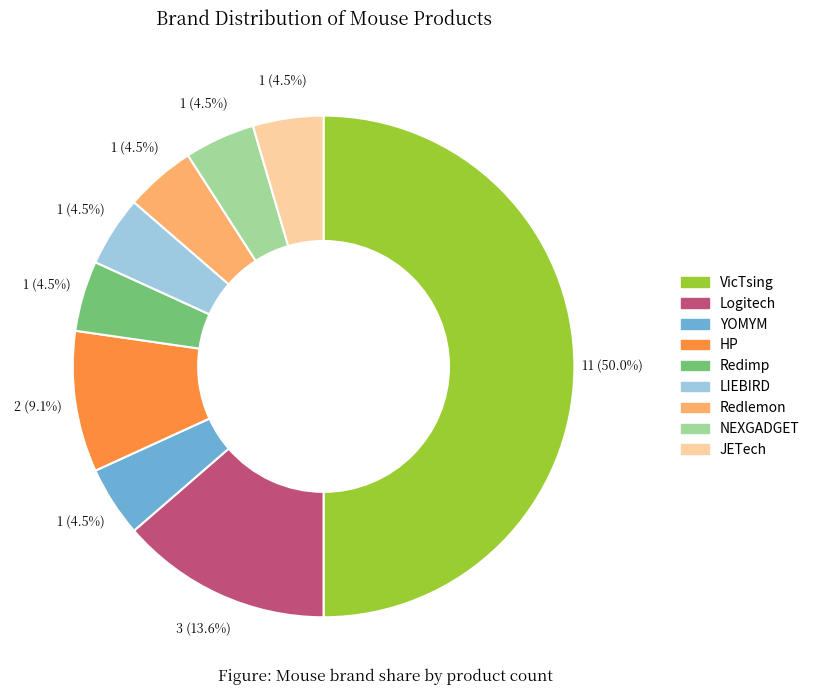

The YOMYM slice represents 11% of the pie. True or false?

False